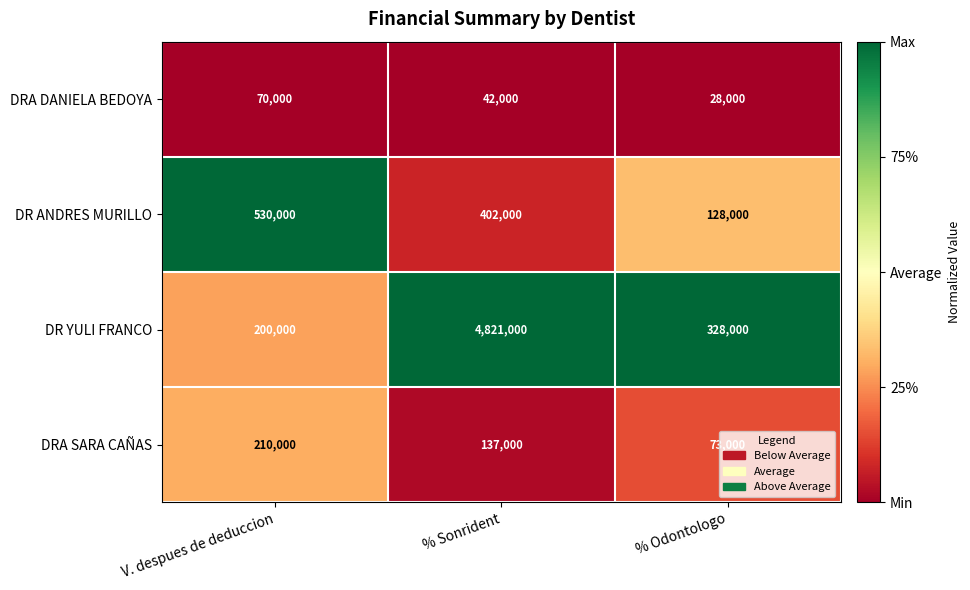

The DRA DANIELA BEDOYA series shows 34338 at V. despues de deduccion. True or false?

False